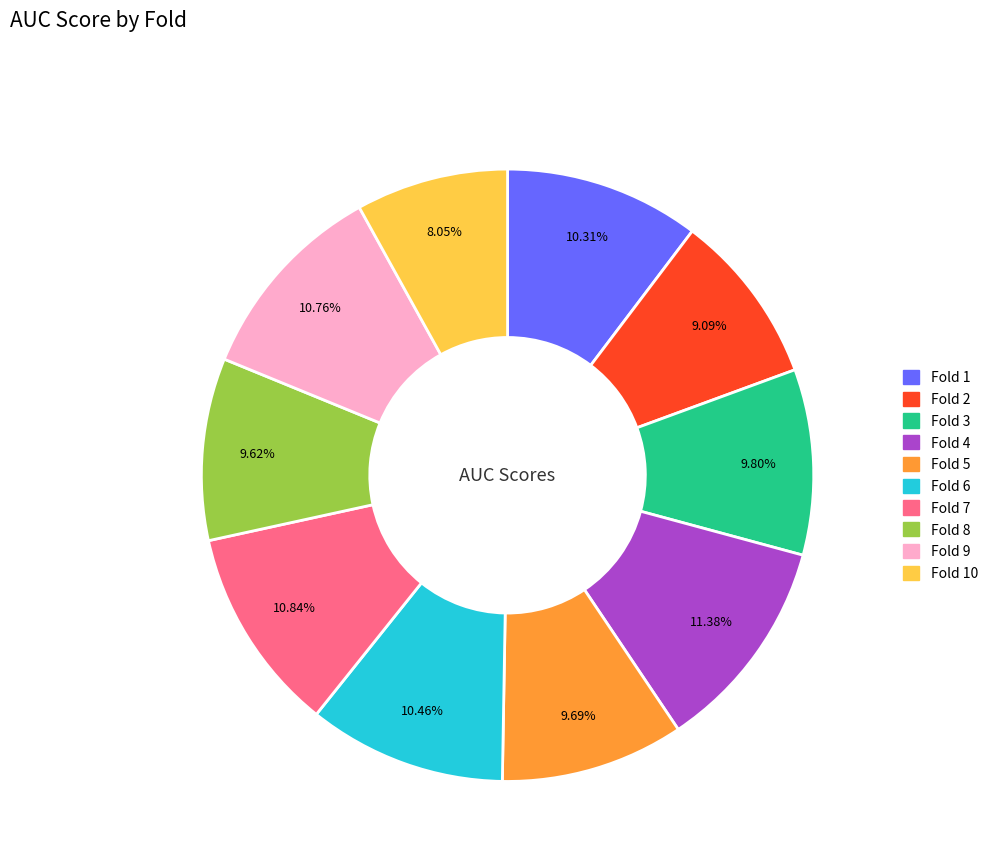

Is there any slice that represents more than half of the pie?

No